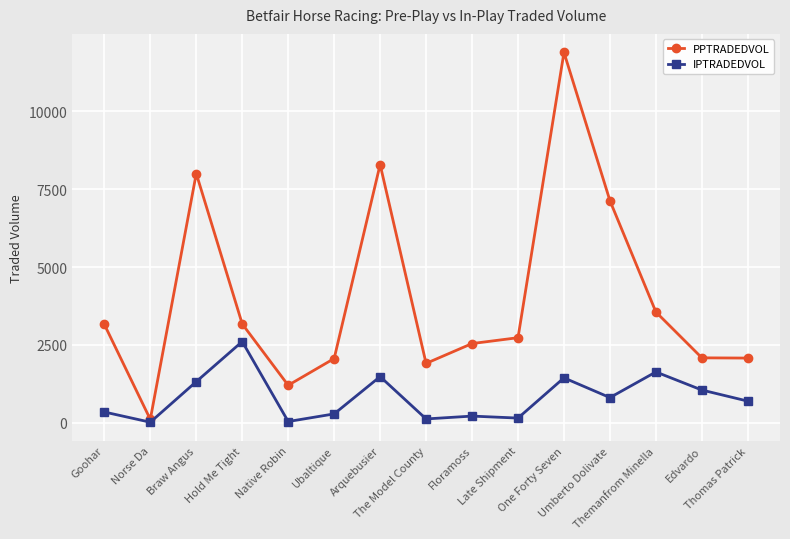

What is the sum of all PPTRADEDVOL values?

59945.8